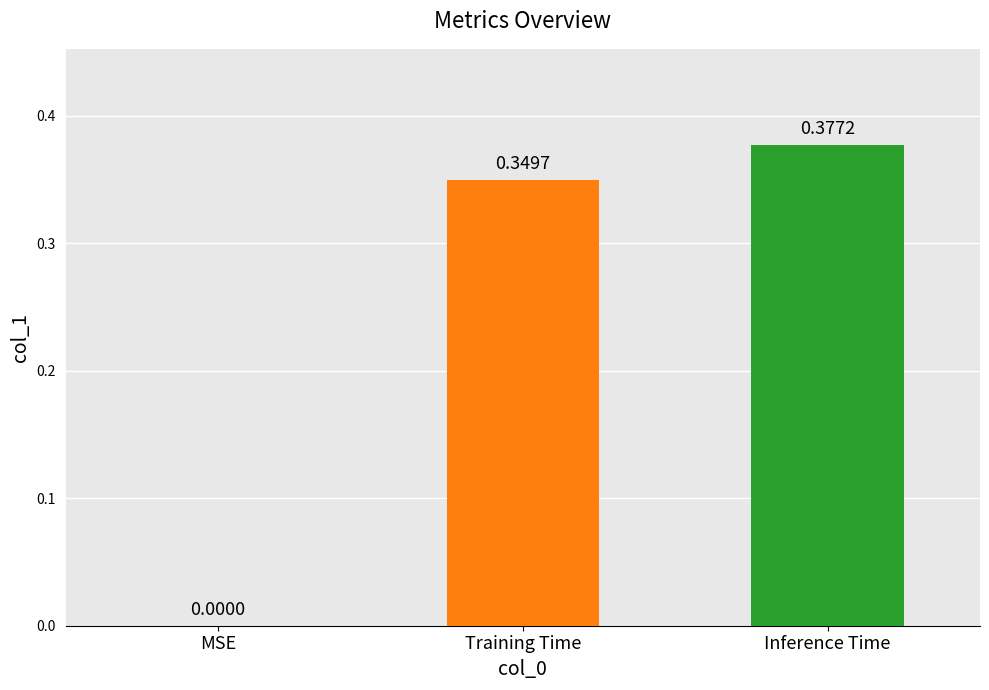

What is the sum of all values?

0.7